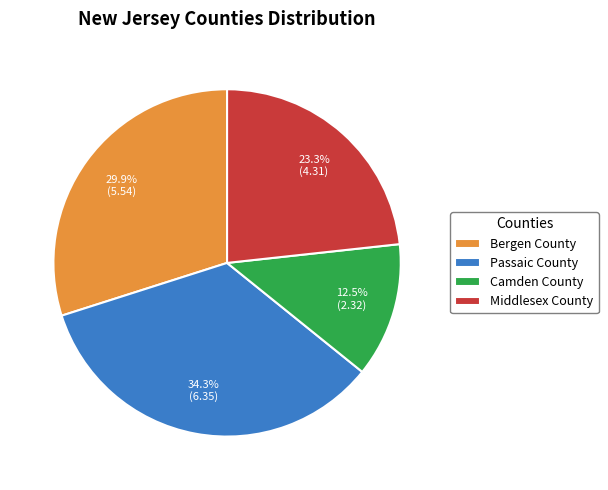

What is the largest slice in the pie chart?

Passaic County